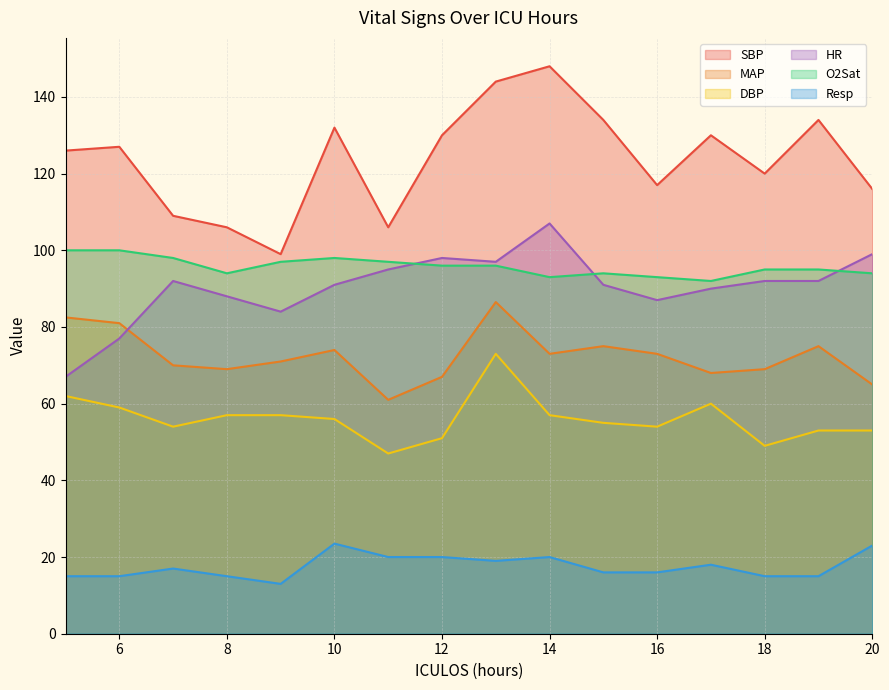

Reading right to left, transcribe all the data shown in this chart.

SBP: 116.0	134.0	120.0	130.0	117.0	134.0	148.0	144.0	130.0	106.0	132.0	99.0	106.0	109.0	127.0	126.0
MAP: 65.0	75.0	69.0	68.0	73.0	75.0	73.0	86.5	67.0	61.0	74.0	71.0	69.0	70.0	81.0	82.5
DBP: 53.0	53.0	49.0	60.0	54.0	55.0	57.0	73.0	51.0	47.0	56.0	57.0	57.0	54.0	59.0	62.0
Resp: 23.0	15.0	15.0	18.0	16.0	16.0	20.0	19.0	20.0	20.0	23.5	13.0	15.0	17.0	15.0	15.0
O2Sat: 94.0	95.0	95.0	92.0	93.0	94.0	93.0	96.0	96.0	97.0	98.0	97.0	94.0	98.0	100.0	100.0
HR: 99.0	92.0	92.0	90.0	87.0	91.0	107.0	97.0	98.0	95.0	91.0	84.0	88.0	92.0	77.0	67.0